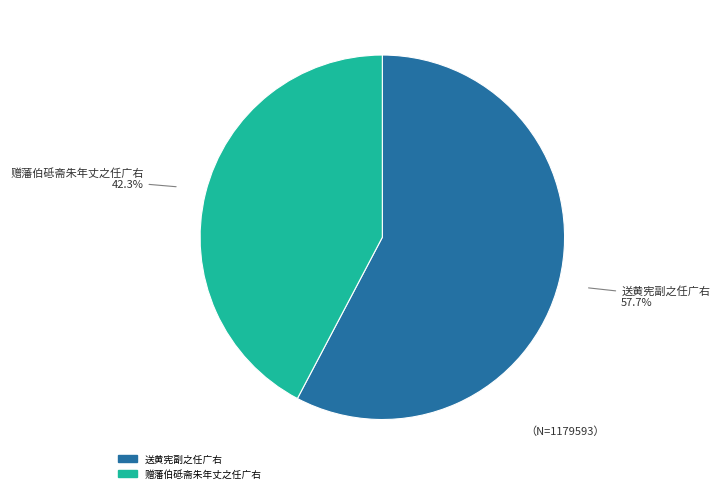

Combined, do 送黄宪副之任广右 and 赠藩伯砥斋朱年丈之任广右 account for over 50%?

Yes